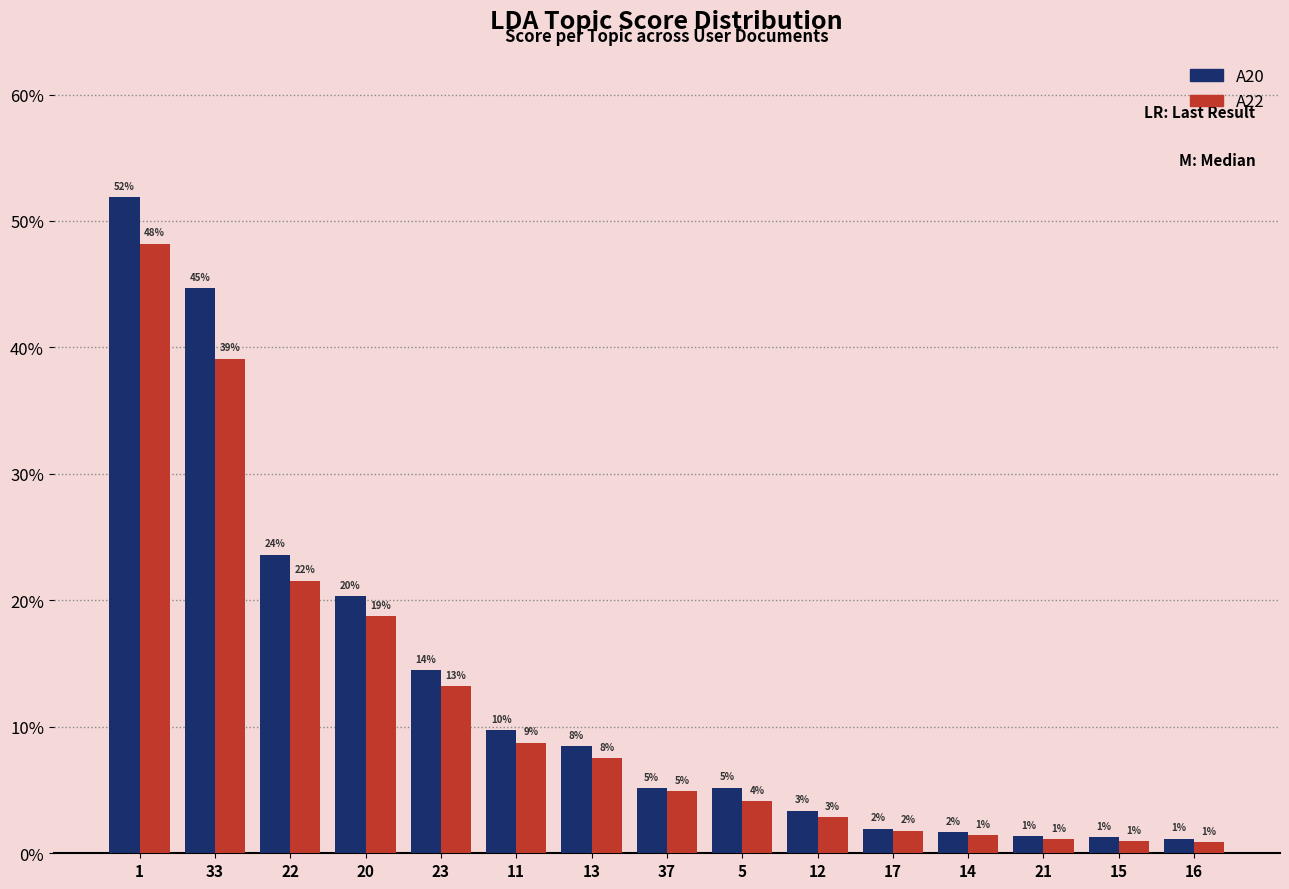

Reading left to right, transcribe all the data shown in this chart.

A20: 0.5	0.4	0.2	0.2	0.1	0.1	0.1	0.1	0.1	0.0	0.0	0.0	0.0	0.0	0.0
A22: 0.5	0.4	0.2	0.2	0.1	0.1	0.1	0.0	0.0	0.0	0.0	0.0	0.0	0.0	0.0